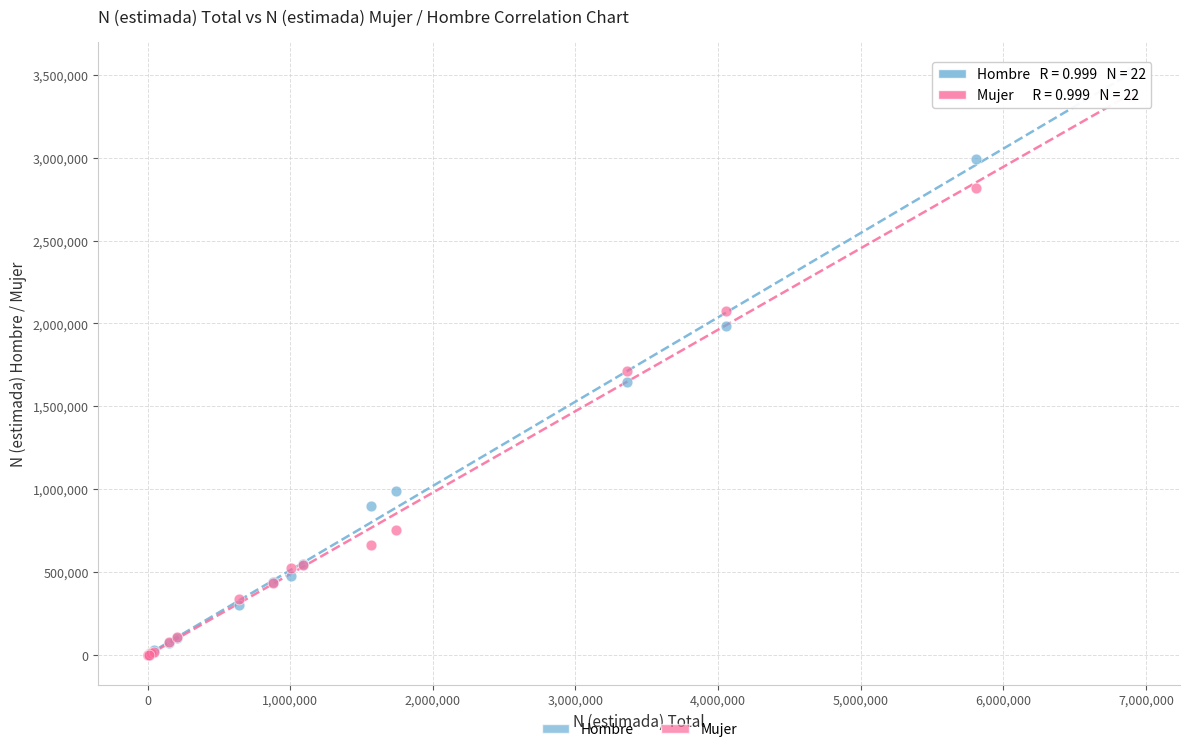

Which series has the widest spread of Y values?

Hombre